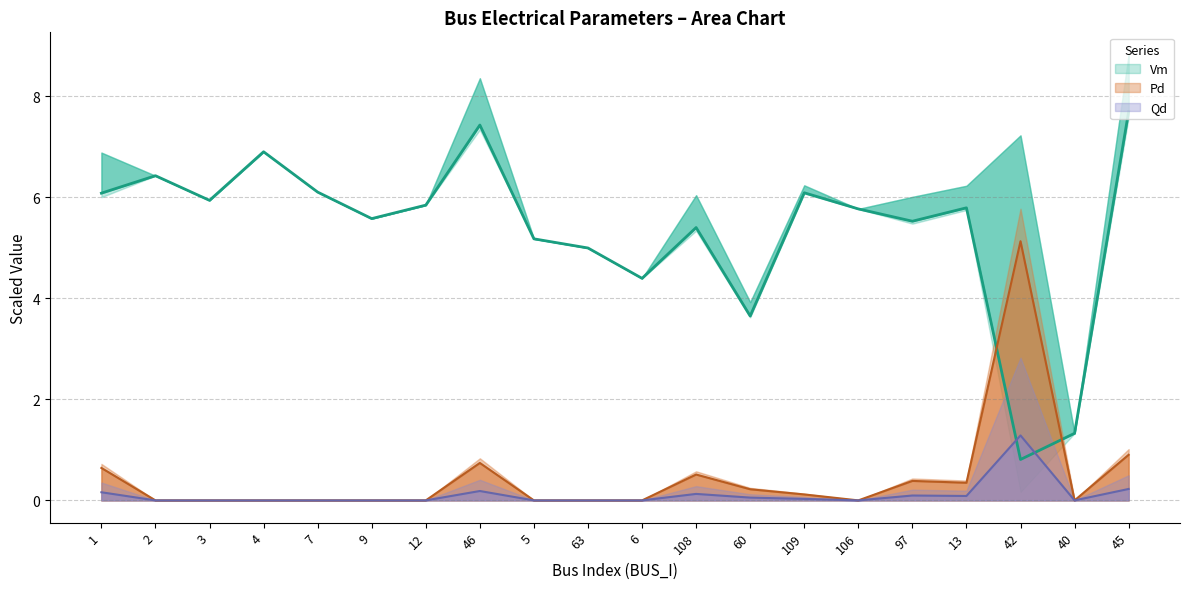

In Pd, how many points are higher than both neighbors (excluding endpoints)?

4